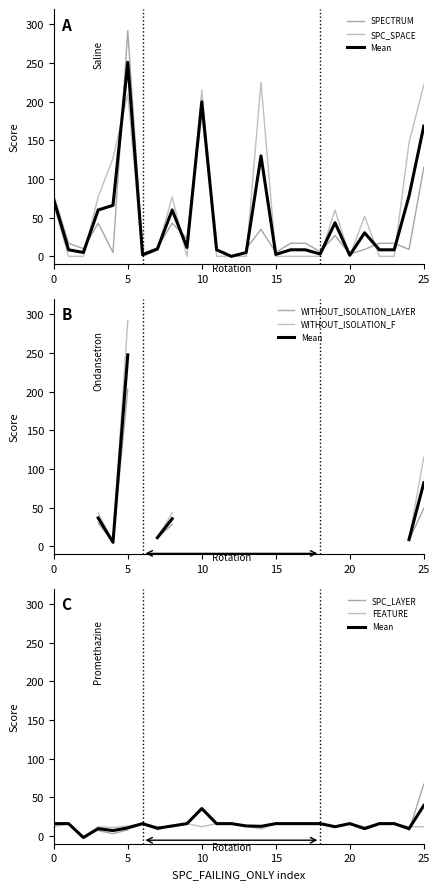

True or false: WITHOUT_ISOLATION_LAYER and WITHOUT_ISOLATION_F cross at least once.

False